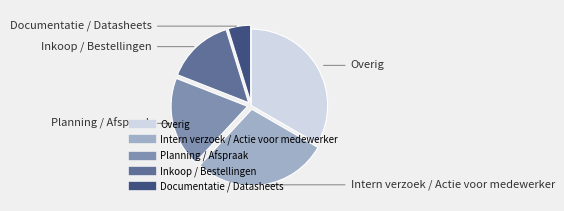

Does any single category account for the majority?

No